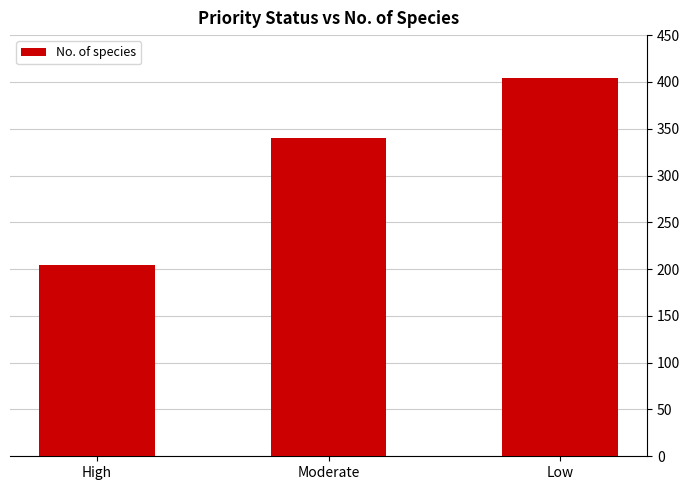

List the labels in order of value, largest first.

Low, Moderate, High